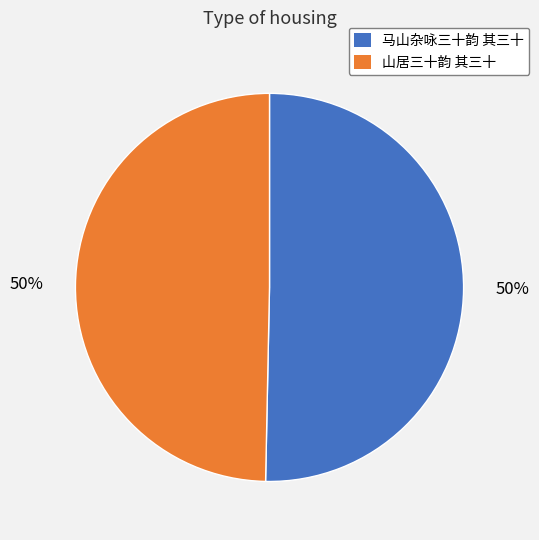

What percentage is the 马山杂咏三十韵 其三十 slice, to the nearest percent?

50%